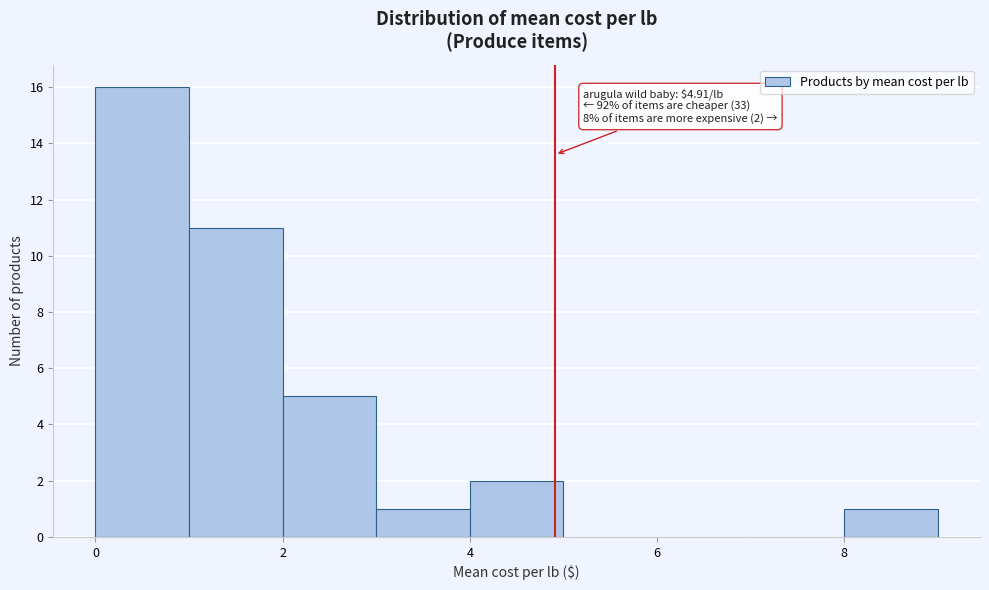

Over which range of the x-axis is the bar tallest?

0 to 1